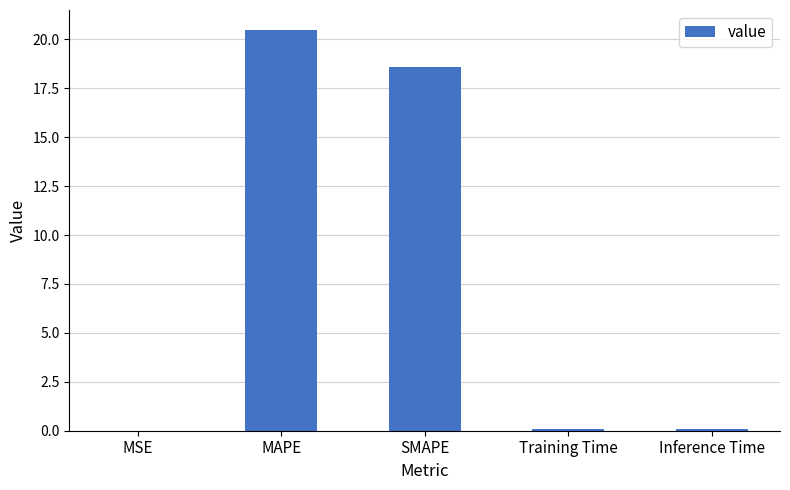

True or false: the data shows 31.0 at MAPE.

False